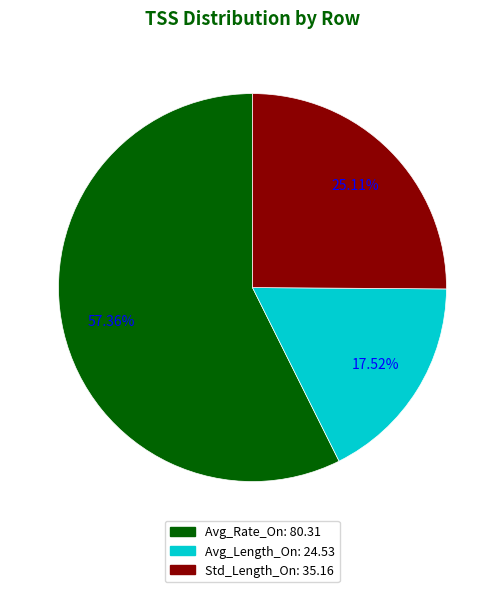

To the nearest percent, what is the average slice percentage?

33%